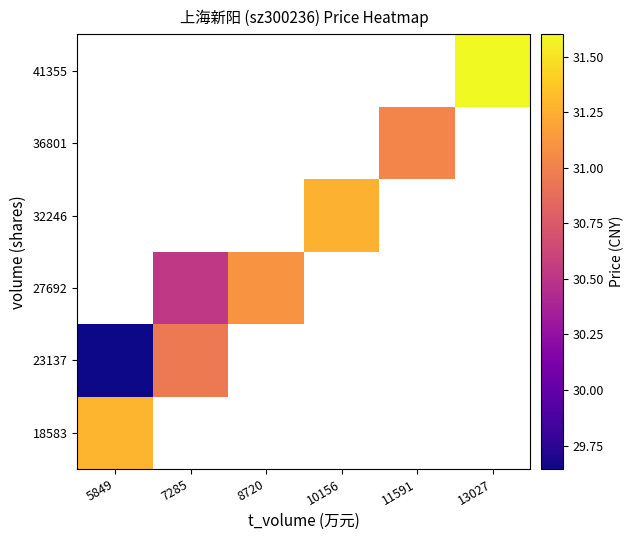

The value of 18583 at 5849 is 31.3. True or false?

True